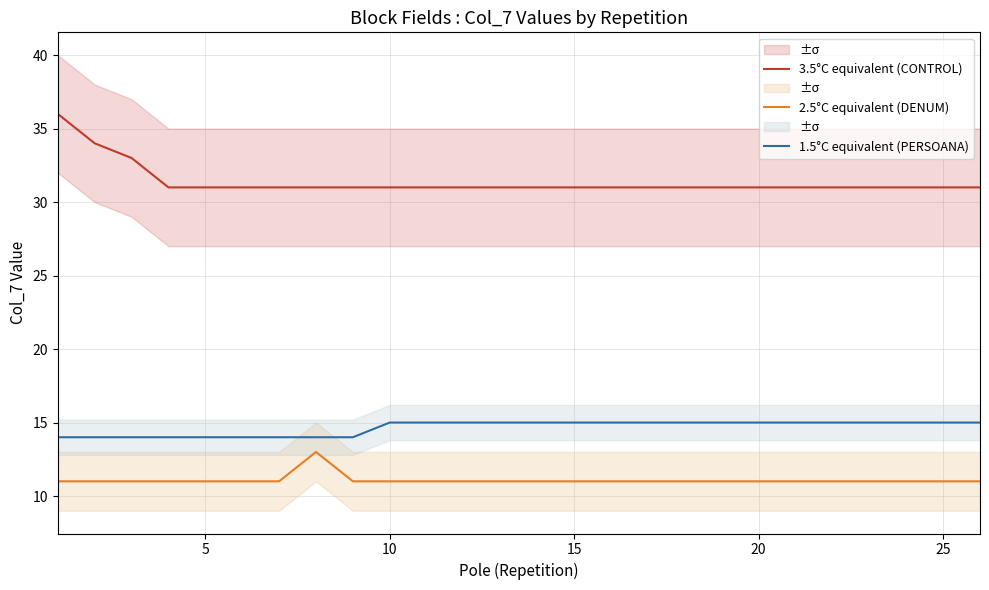

How many data points does each series have?

26